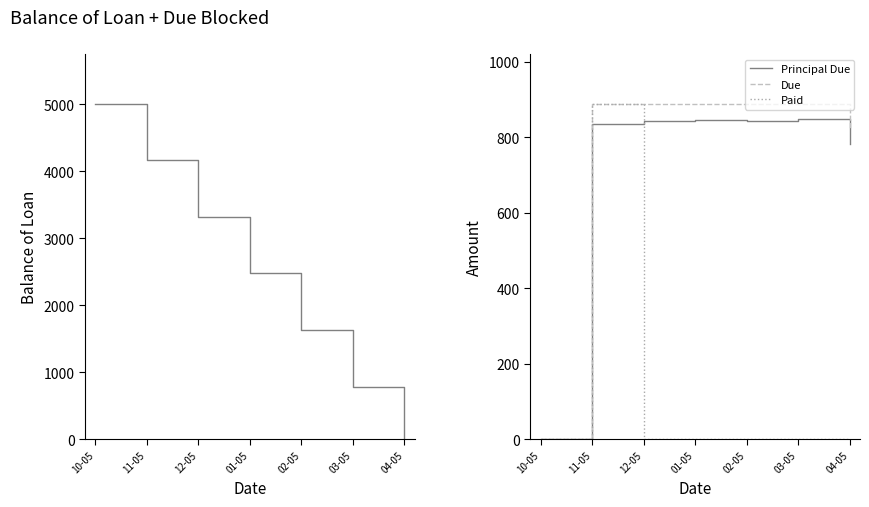

List the series in order of their peak value, highest first.

Balance of Loan, Due, Paid, Principal Due